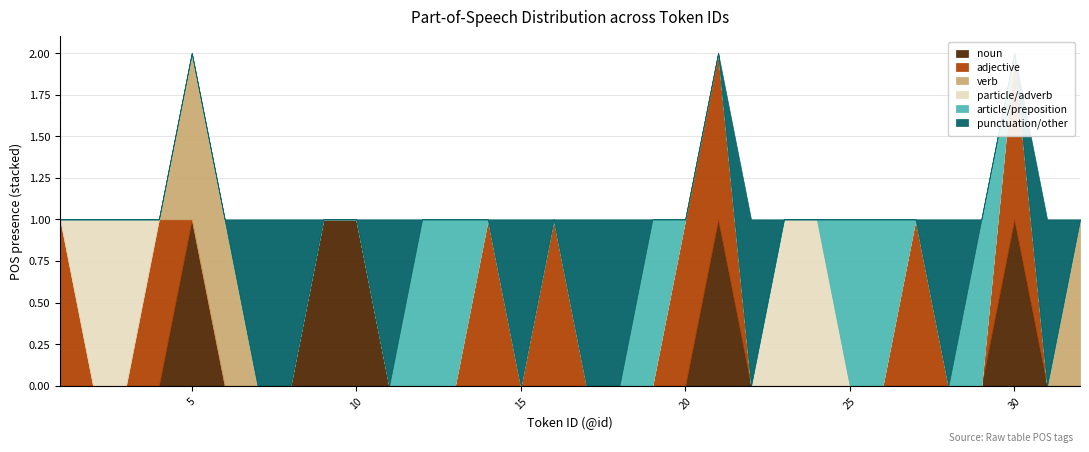

Rank the series by their average value, from lowest to highest.

verb, particle/adverb, noun, article/preposition, adjective, punctuation/other